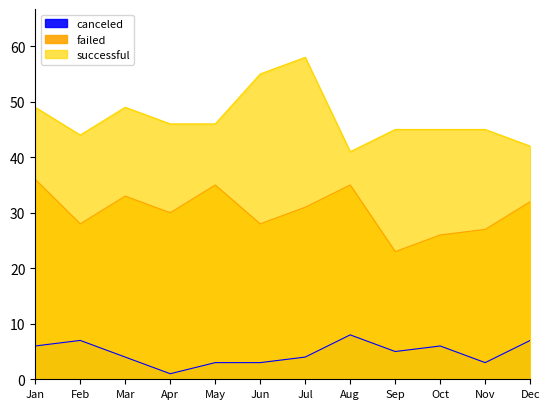

What is the value of the failed point at the 7th from the left?

31